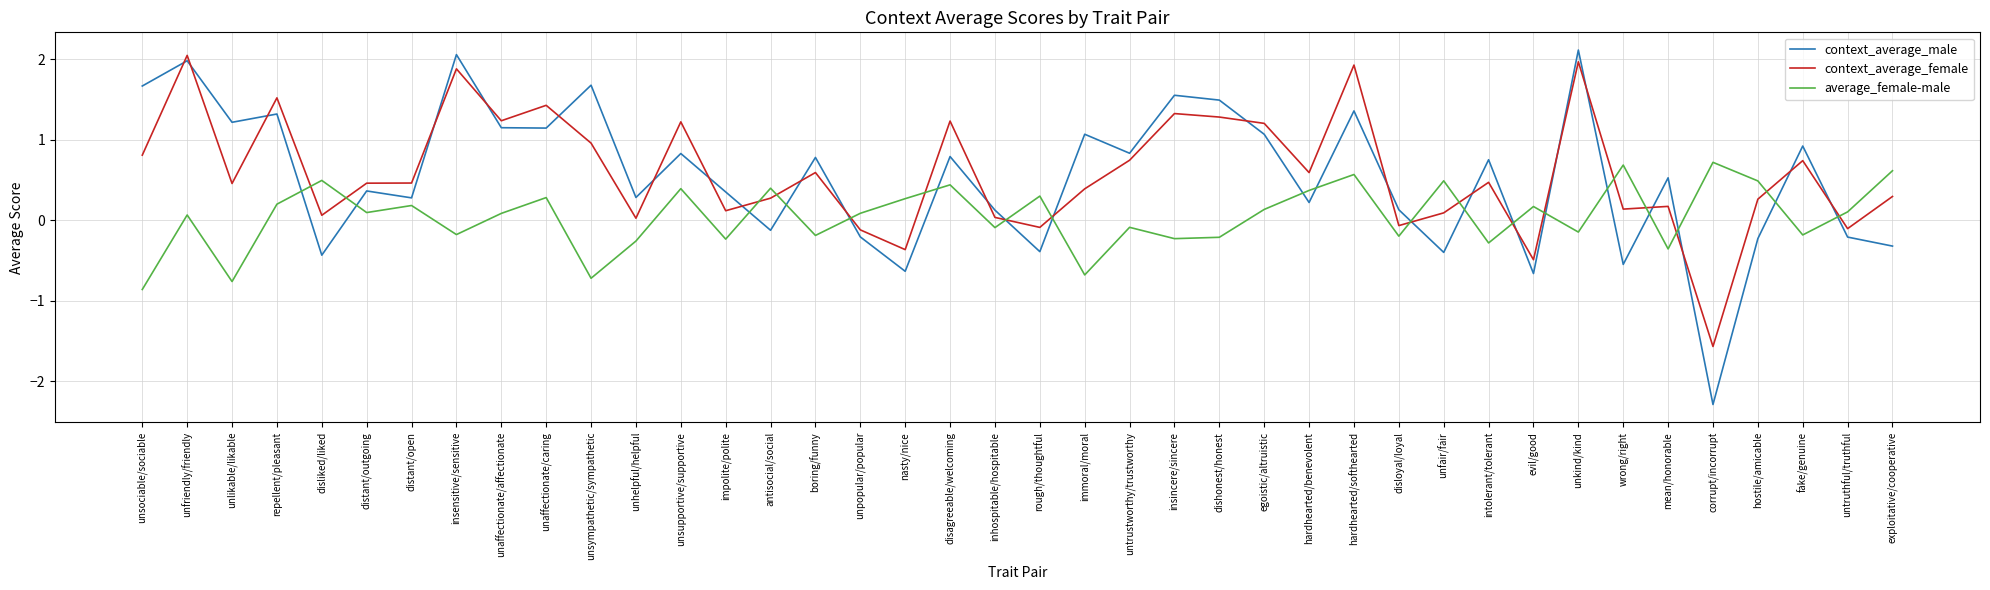

List the series in order of their peak value, lowest first.

average_female-male, context_average_female, context_average_male